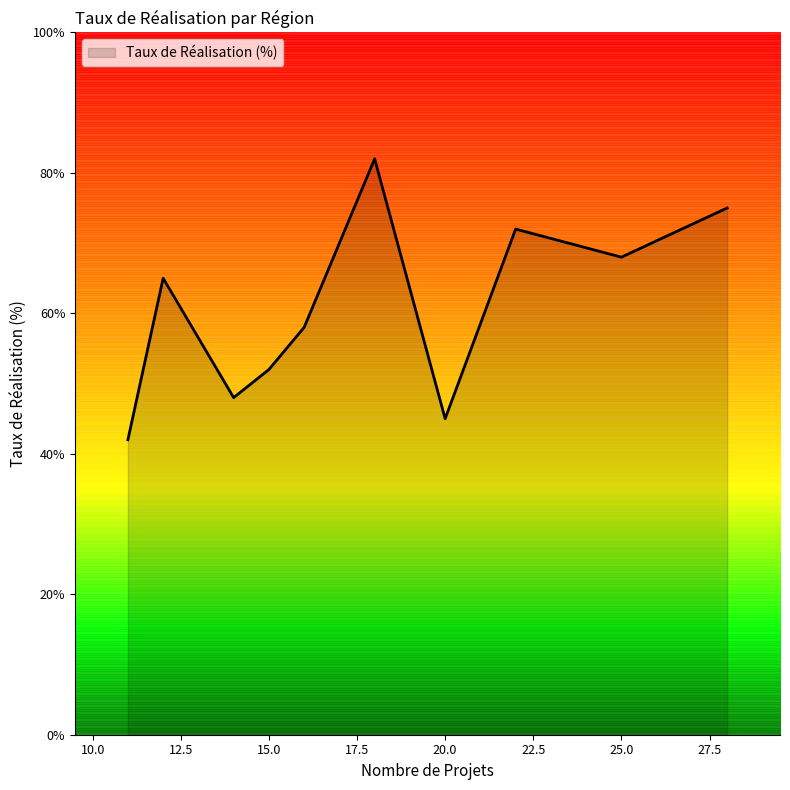

Is it true that Taux de Réalisation (%) equals 52 at 15.0?

True